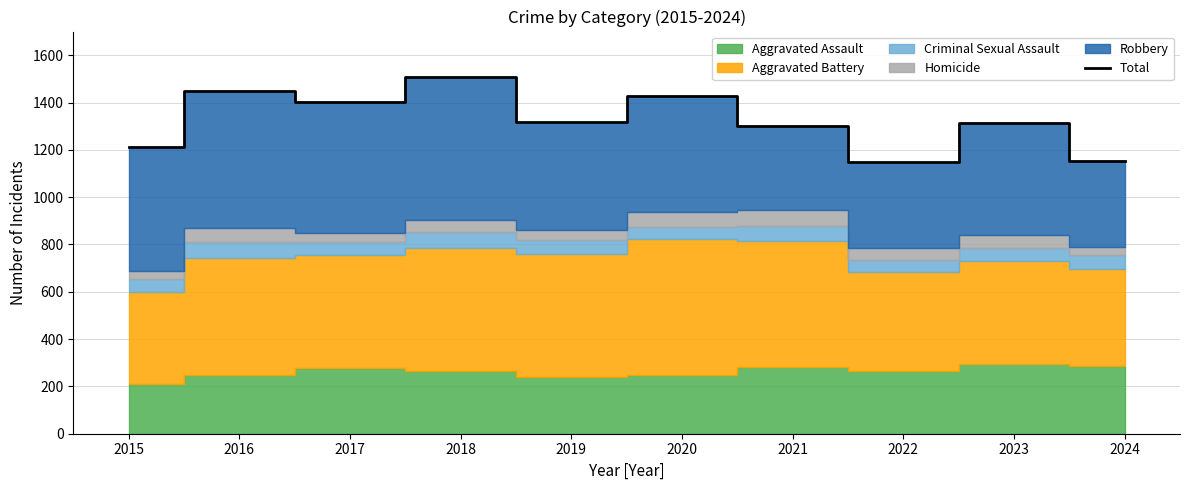

Approximately how many times larger is the value at 2016 compared to 2015?

1.2